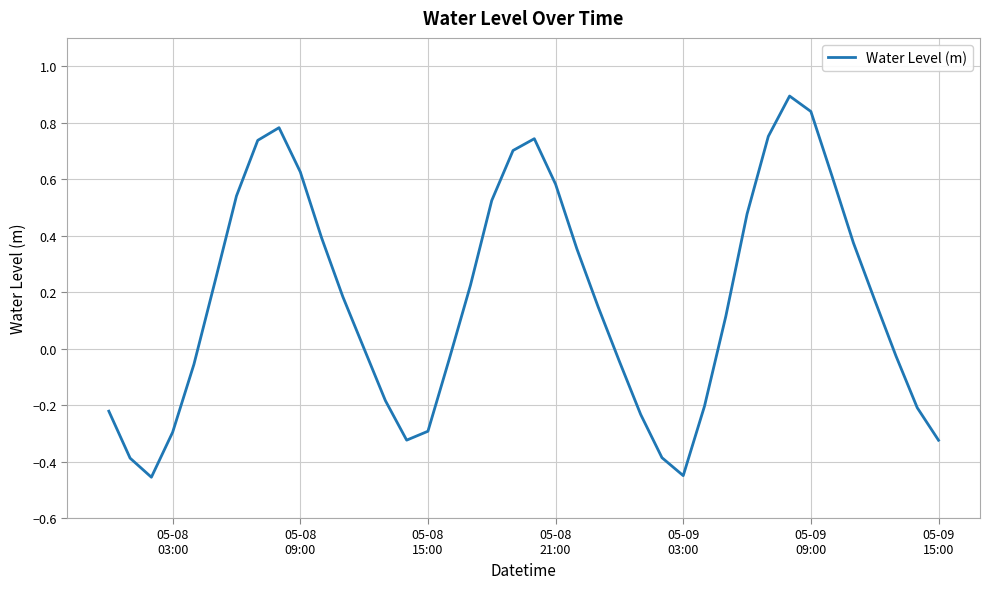

What is the greatest value displayed?

0.9